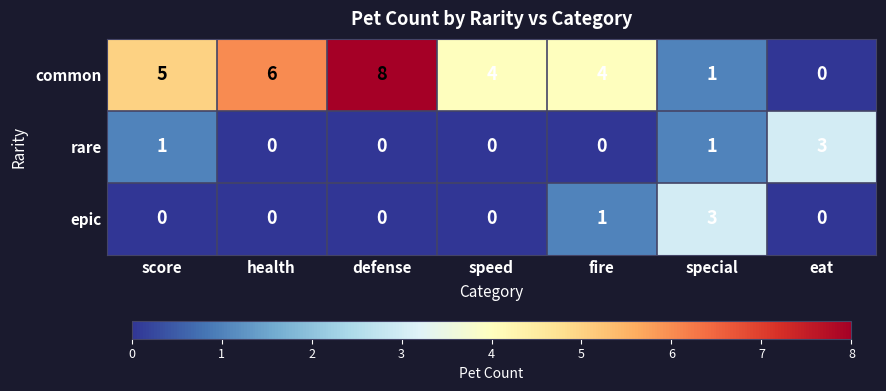

How many epic values are between 0 and 1?

6